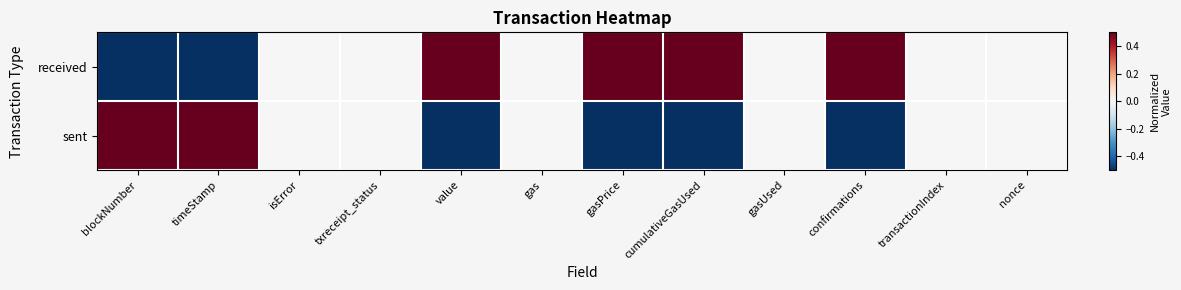

At which category is the sum across all series the highest?

blockNumber